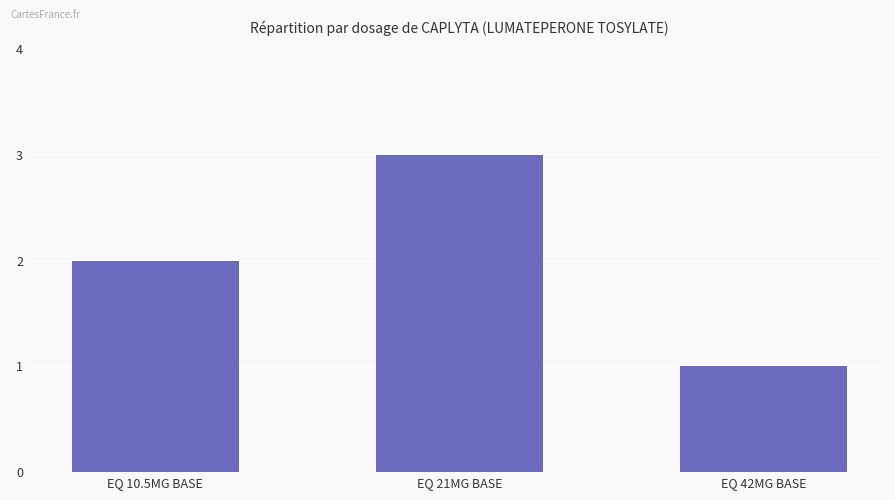

What is the change in value from EQ 21MG BASE to EQ 42MG BASE?

-2